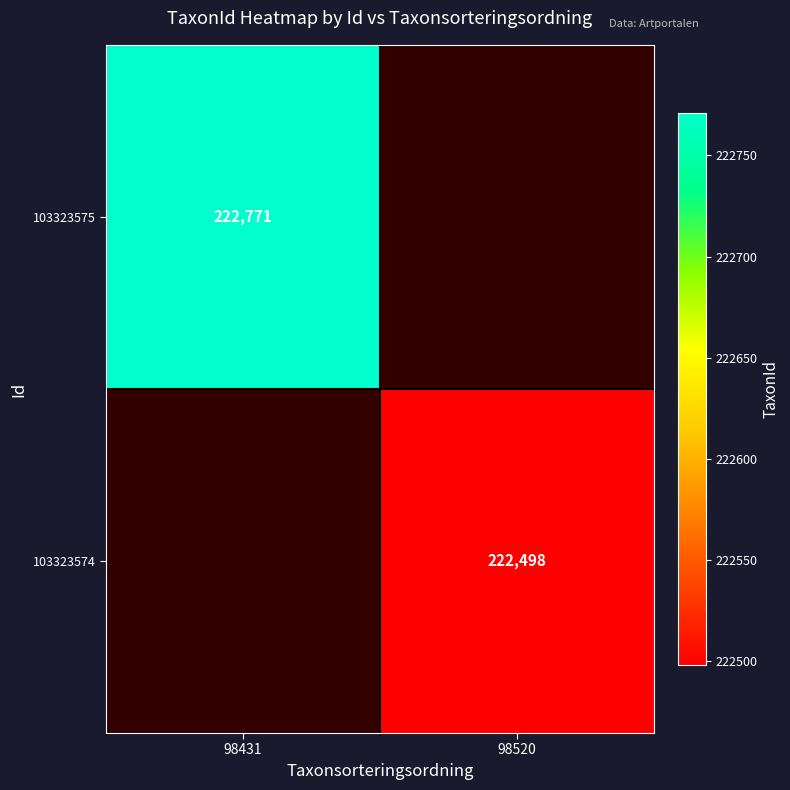

True or false: 103323574 has a value of 306939 at 98520.

False